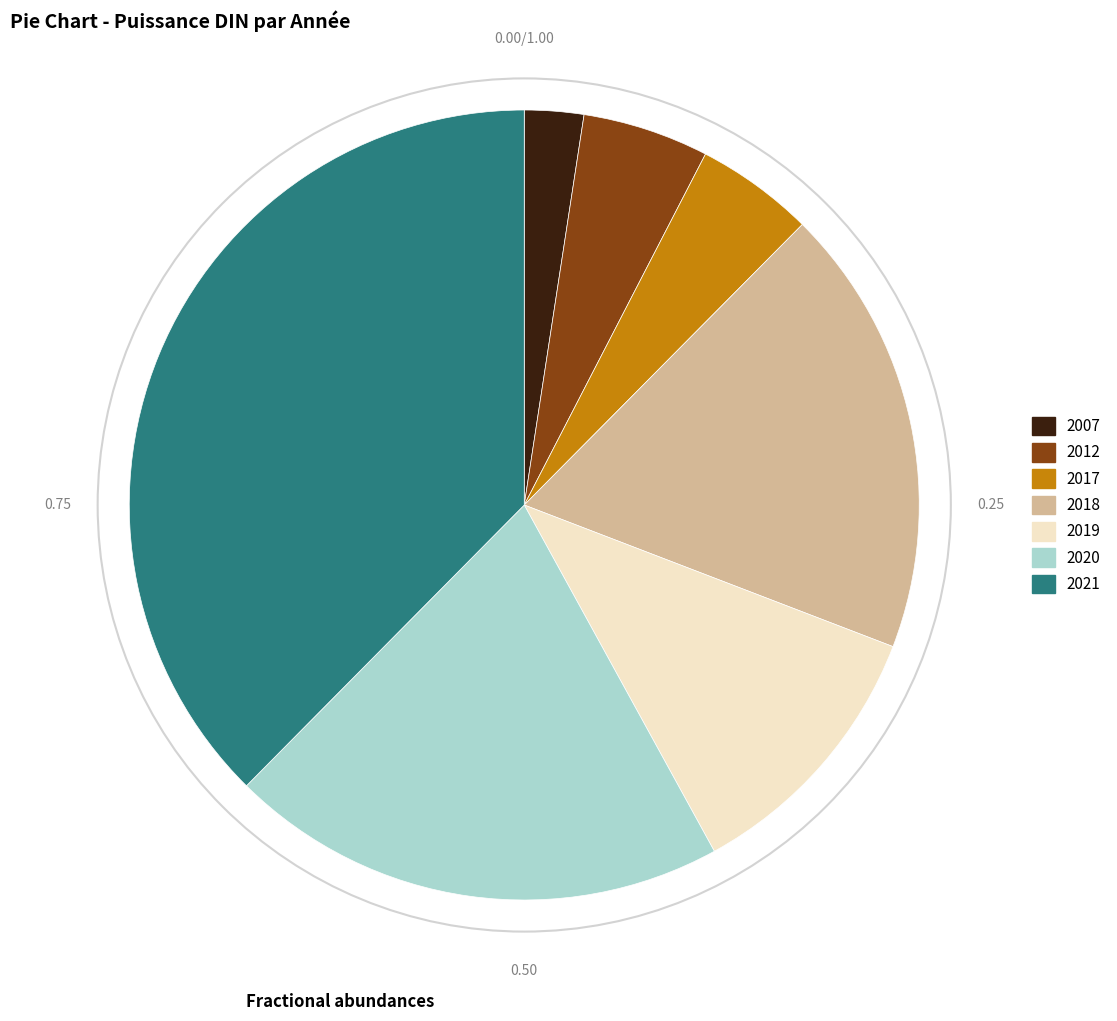

What is the ratio of the value at 2017 to the value at 2007?

2.0